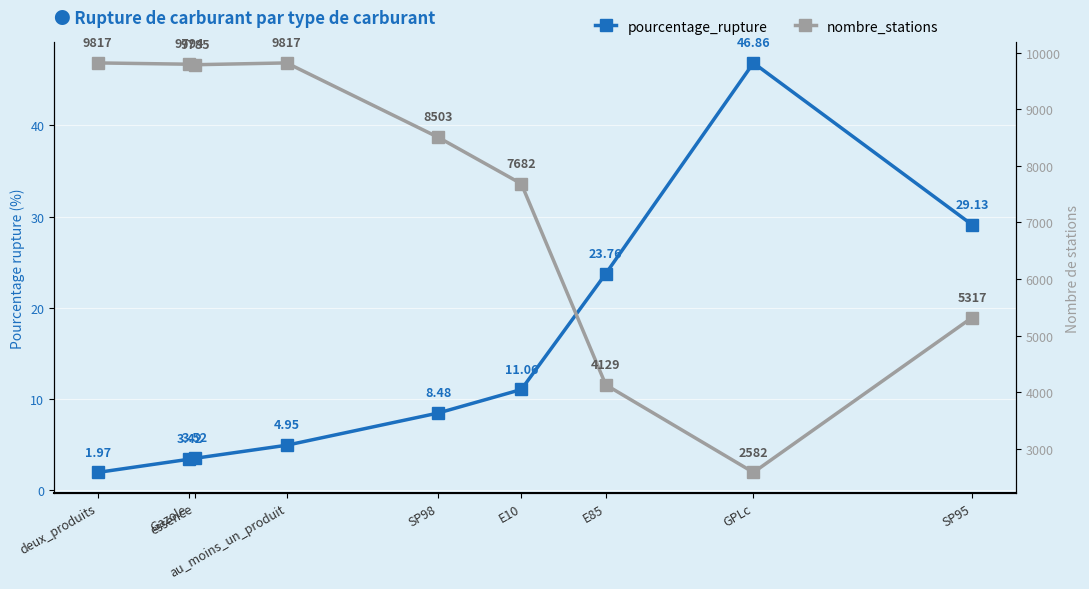

Reading right to left, extract all data points from this chart.

pourcentage_rupture: 29.1	46.9	23.8	11.1	8.5	5.0	3.5	3.4	2.0
nombre_stations: 5317.0	2582.0	4129.0	7682.0	8503.0	9817.0	9785.0	9794.0	9817.0